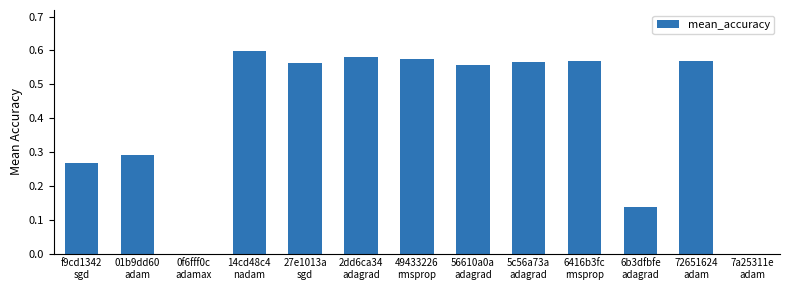

How many series are shown in this chart?

1